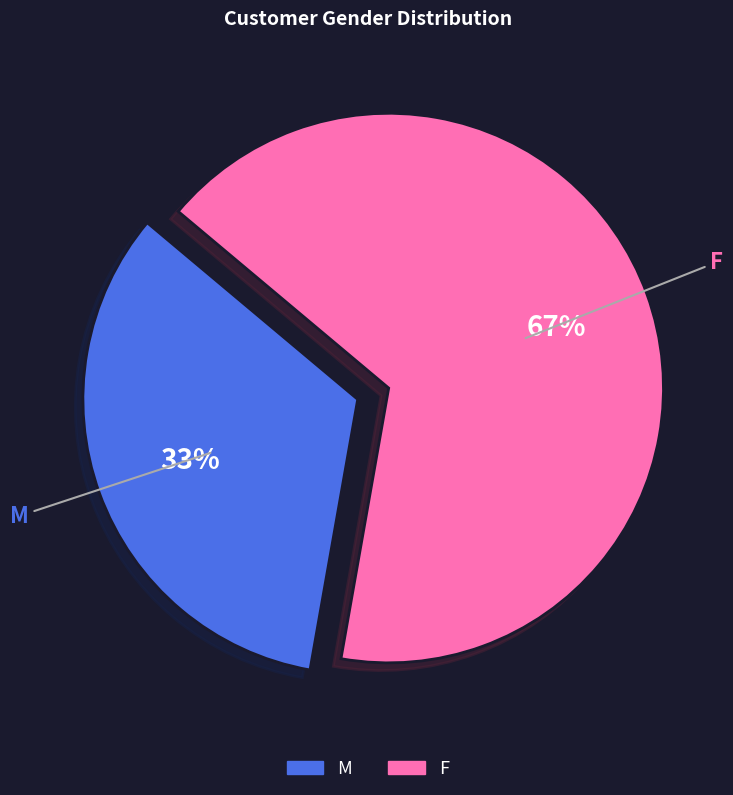

To the nearest percent, what portion does F represent?

67%